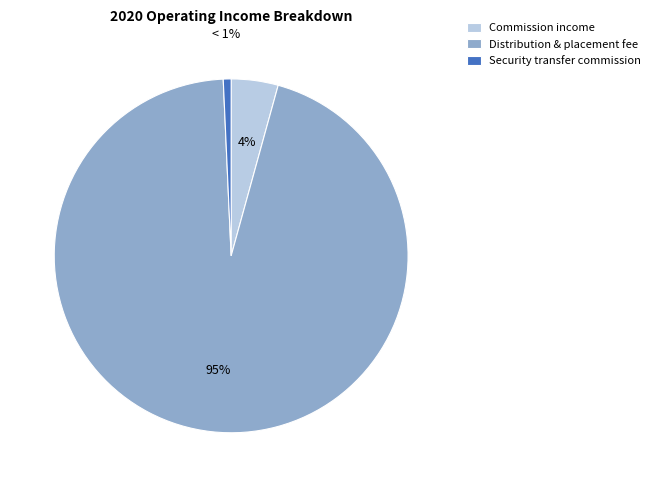

Approximately how many times larger is the value at Security transfer commission compared to Commission income?

0.2